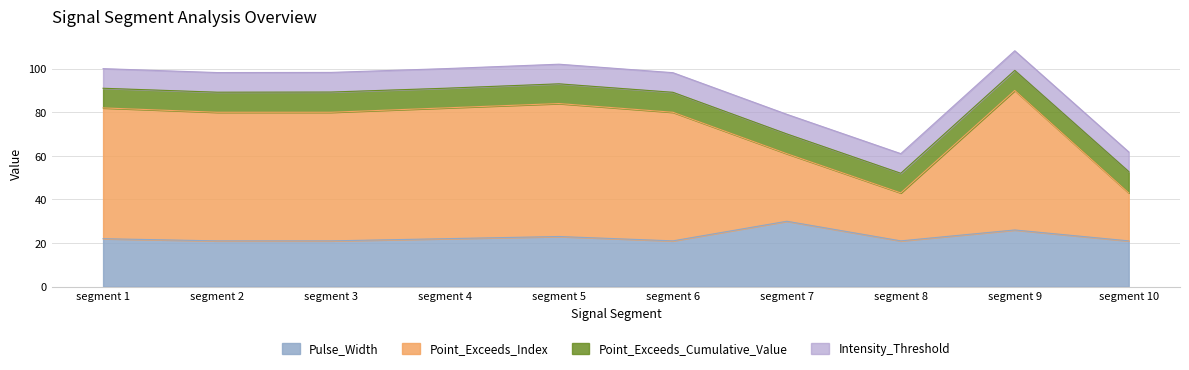

What is the average value of the Pulse_Width series?

22.8